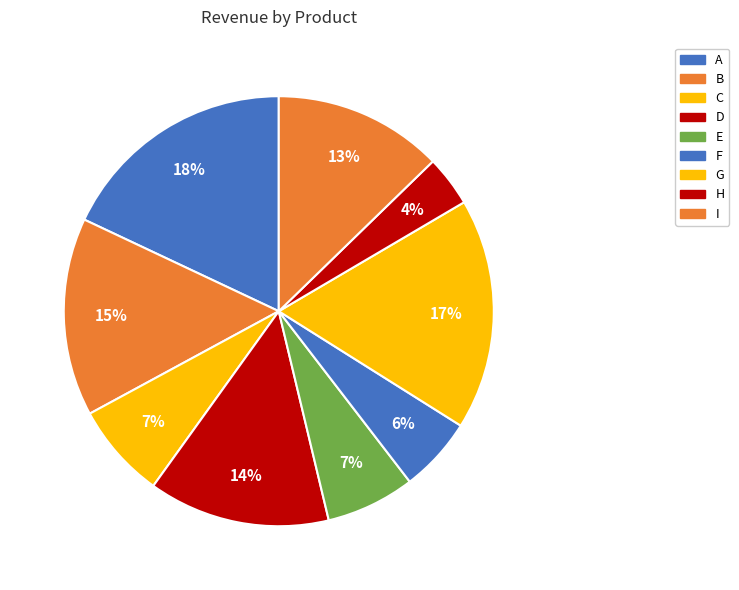

Count the number of slices in the pie.

9